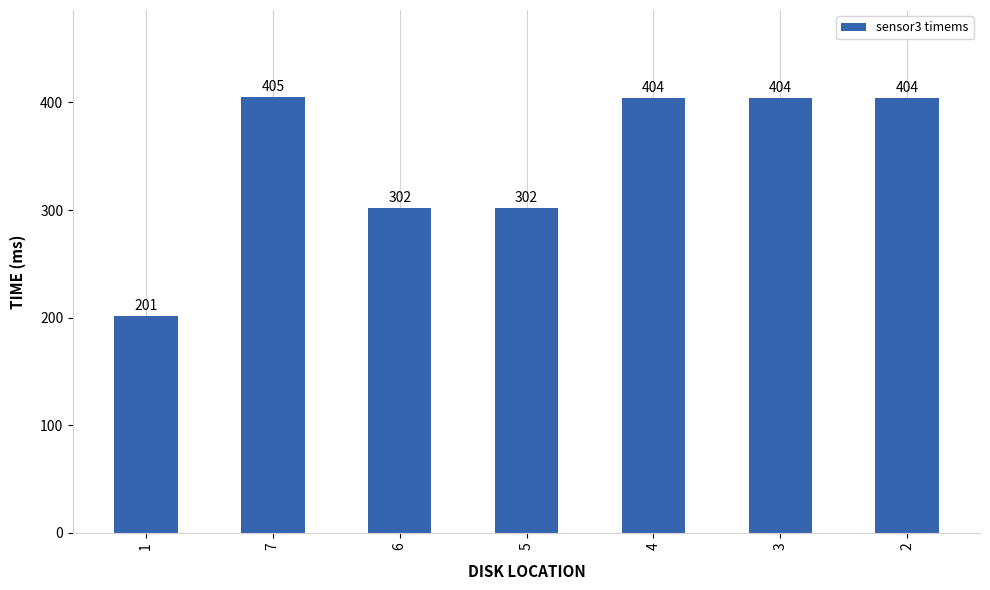

What is the difference between the maximum and minimum values?

204